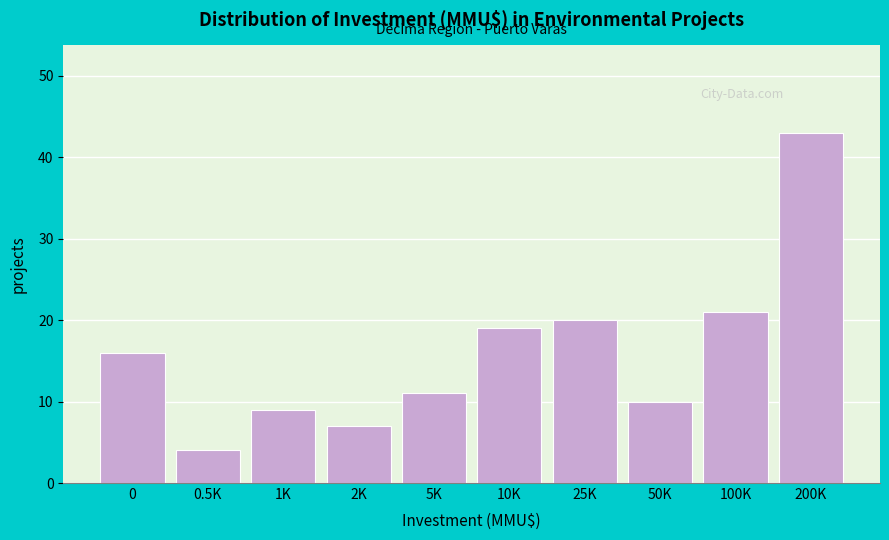

Reading left to right, transcribe all the data shown in this chart.

0=16	0.5K=4	1K=9	2K=7	5K=11	10K=19	25K=20	50K=10	100K=21	200K=43